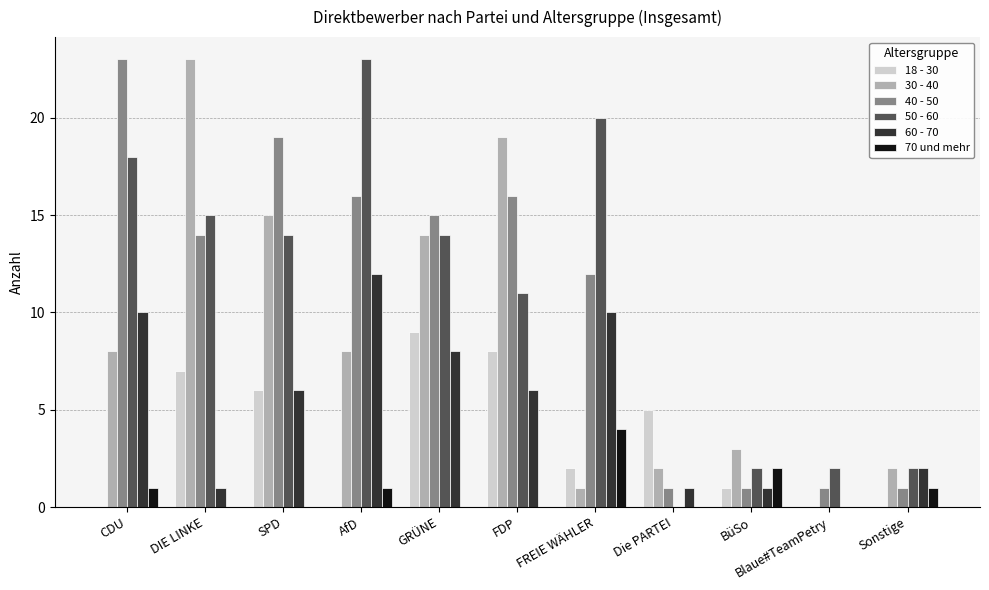

Where is 18 - 30 nearest to the value 4?

Die PARTEI